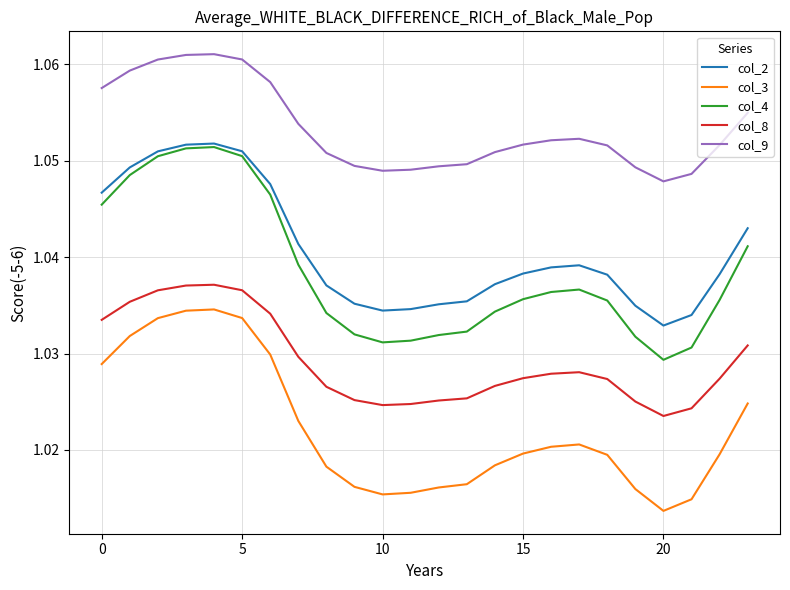

At how many categories does at least one series exceed 1?

24